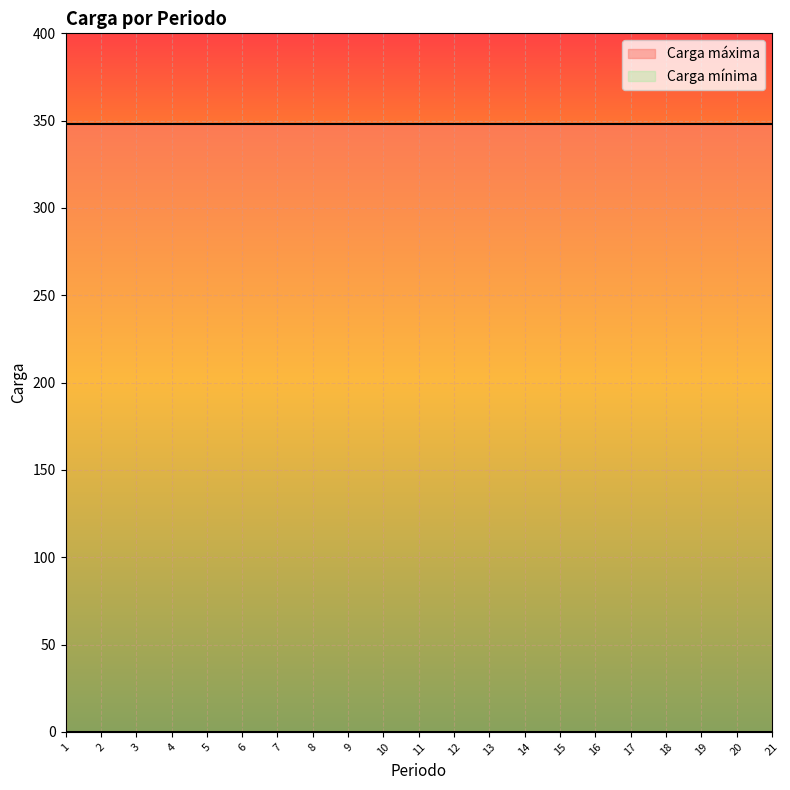

True or false: Carga máxima and Carga mínima cross at least once.

False